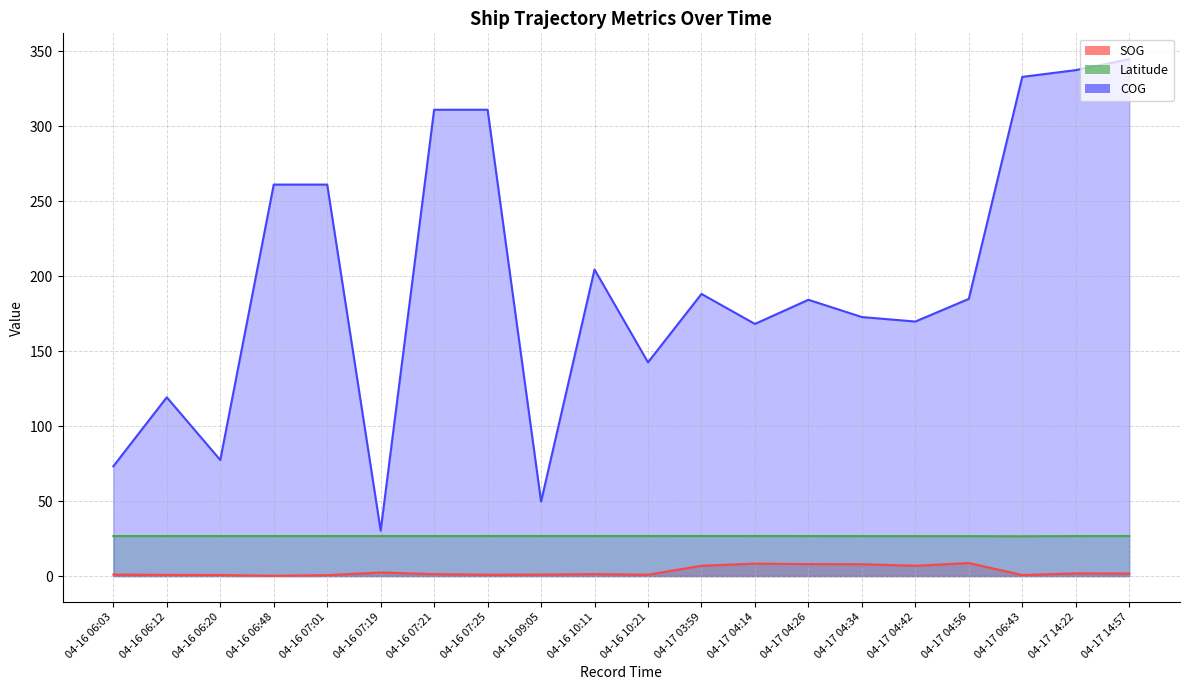

Which series has the largest total across all categories?

COG